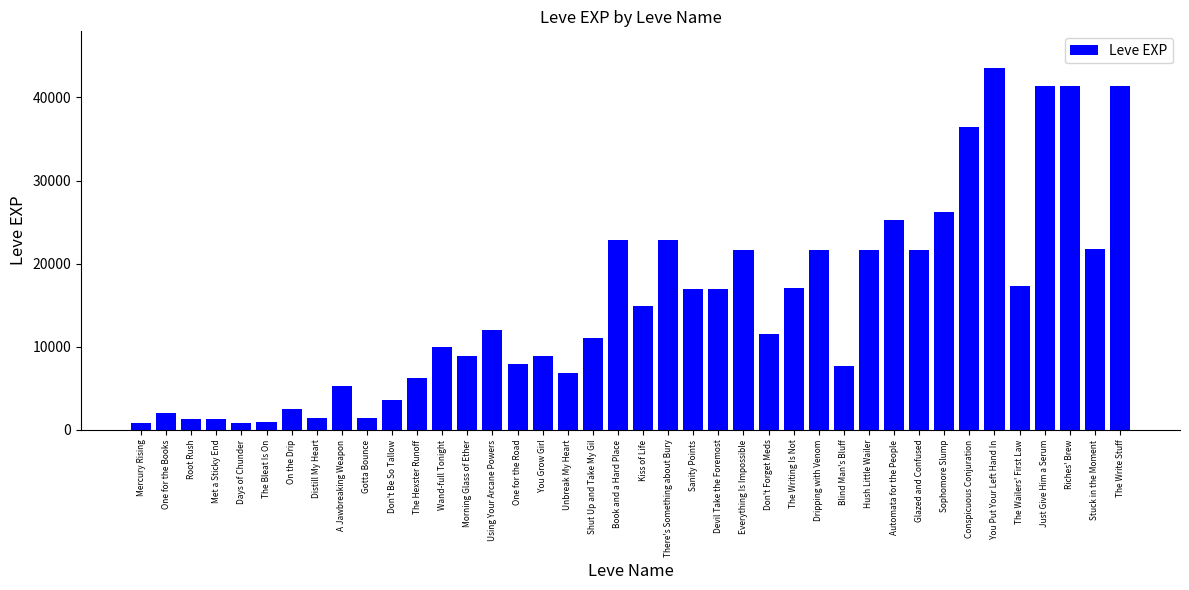

The value at The Bleat Is On is 980. True or false?

True